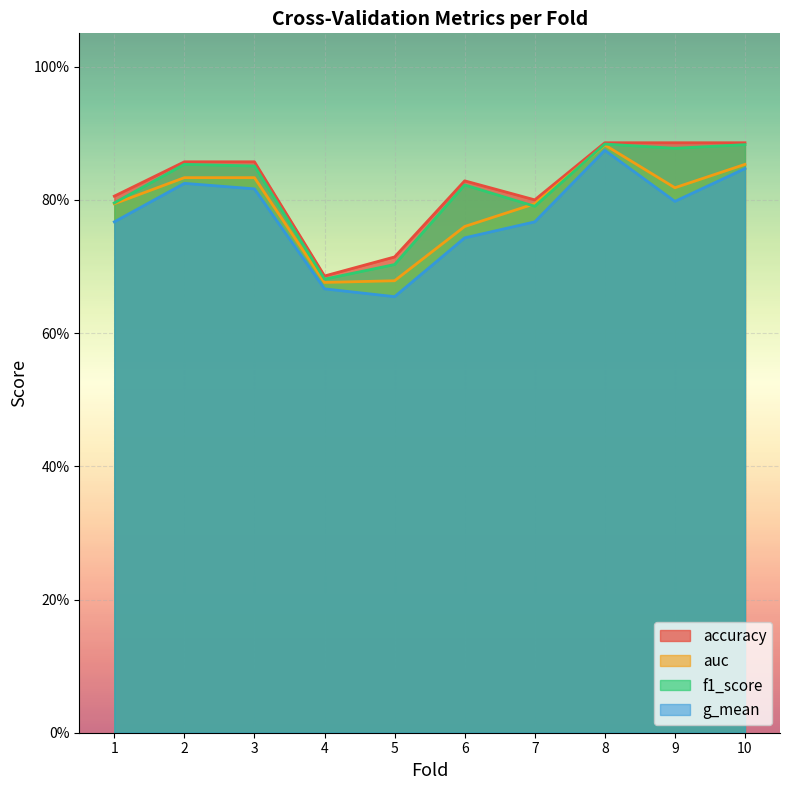

At which category is the sum across all series the highest?

8